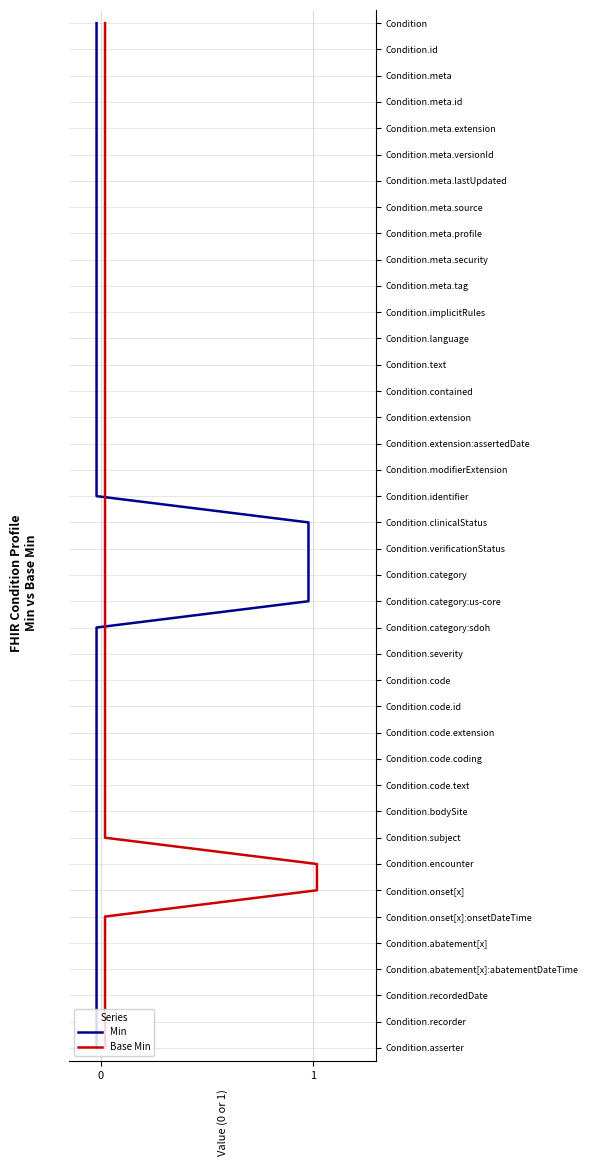

Rank the series at 4 from lowest to highest value.

Min, Base Min